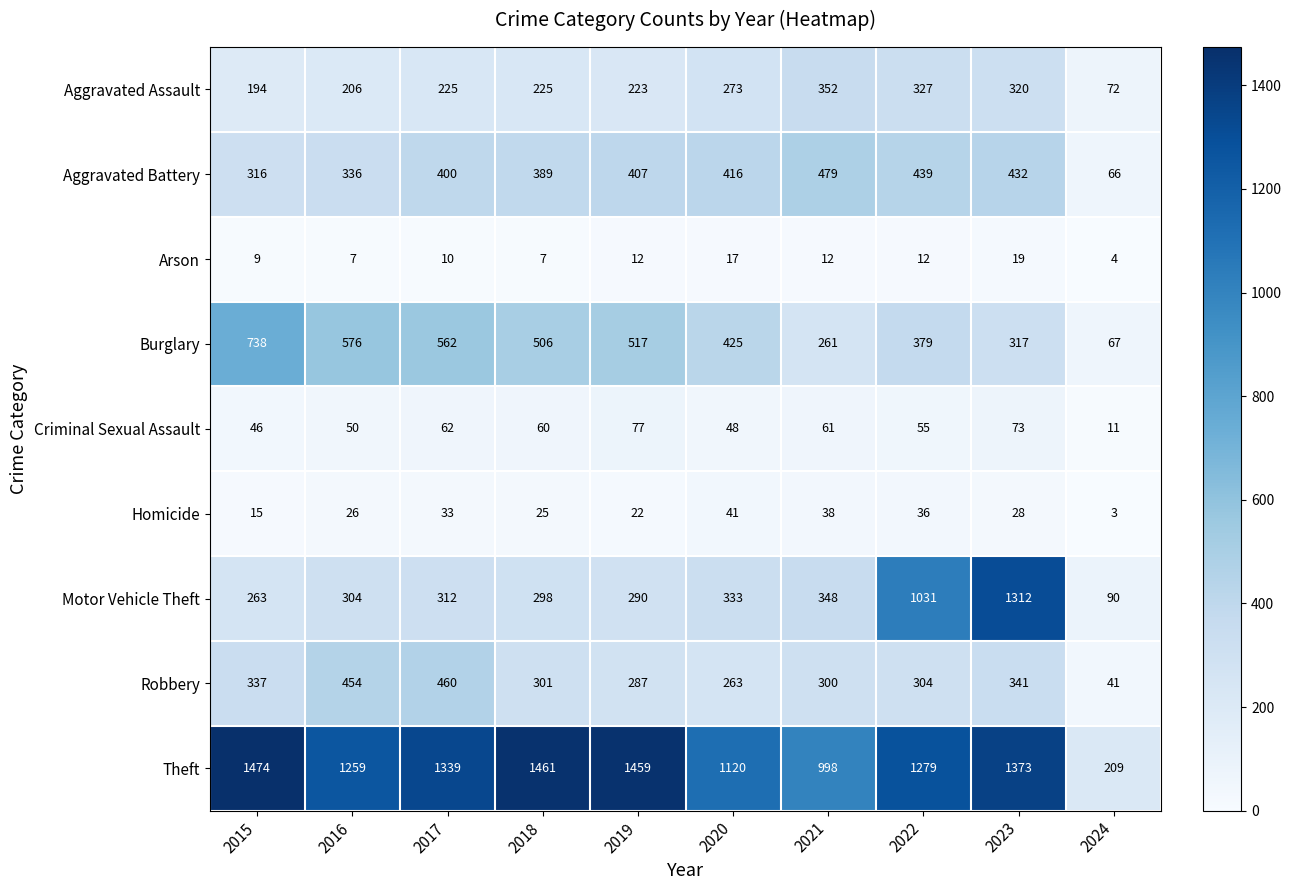

What is the difference between the highest and lowest values at 2018?

1454